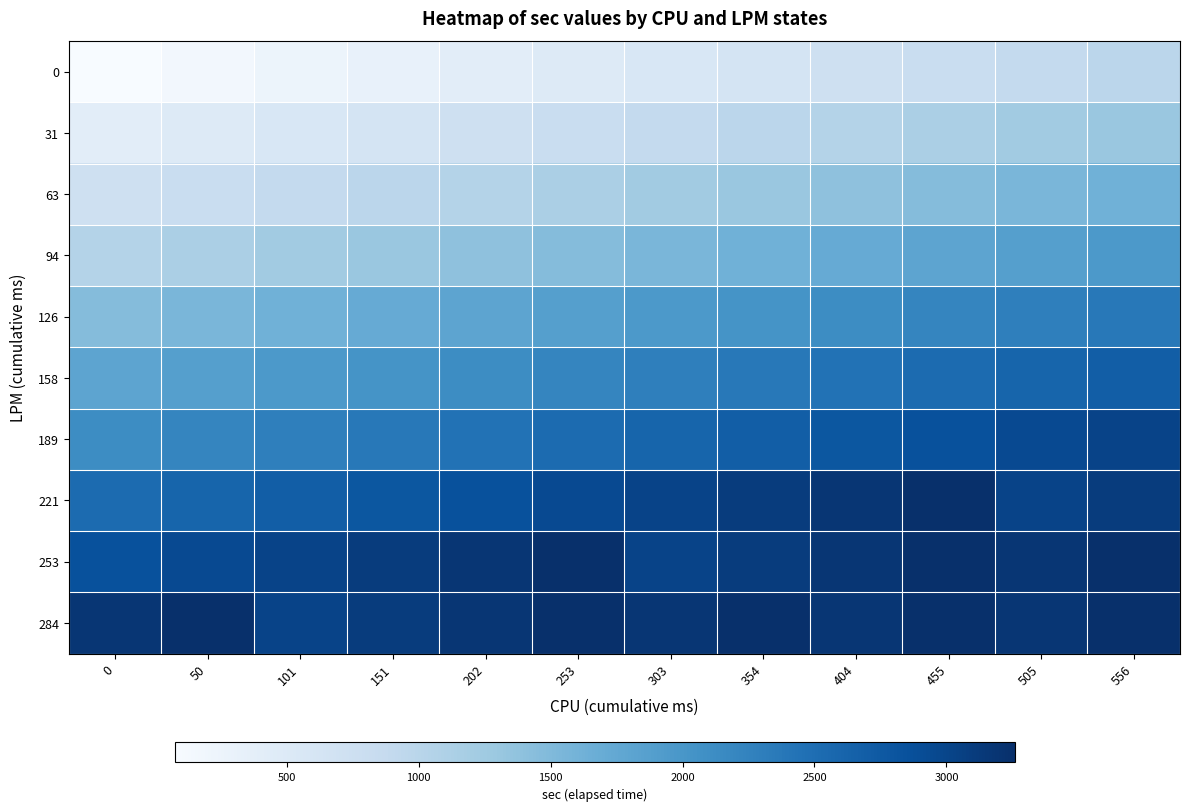

Reading left to right, what are all the values shown in this chart?

0: 0=76	50=161	101=238	151=323	202=408	253=485	303=570	354=647	404=732	455=817	505=893	556=979
31: 0=408	50=485	101=570	151=647	202=732	253=817	303=893	354=979	404=1055	455=1140	505=1226	556=1302
63: 0=732	50=817	101=893	151=979	202=1055	253=1140	303=1226	354=1302	404=1387	455=1464	505=1549	556=1626
94: 0=1055	50=1140	101=1226	151=1302	202=1387	253=1464	303=1549	354=1626	404=1711	455=1796	505=1873	556=1958
126: 0=1464	50=1549	101=1626	151=1711	202=1796	253=1873	303=1958	354=2034	404=2119	455=2205	505=2281	556=2366
158: 0=1796	50=1873	101=1958	151=2034	202=2119	253=2205	303=2281	354=2366	404=2443	455=2528	505=2613	556=2690
189: 0=2119	50=2205	101=2281	151=2366	202=2443	253=2528	303=2613	354=2690	404=2775	455=2852	505=2937	556=3022
221: 0=2528	50=2613	101=2690	151=2775	202=2852	253=2937	303=3022	354=3099	404=3184	455=3260	505=3022	556=3099
253: 0=2852	50=2937	101=3022	151=3099	202=3184	253=3260	303=3022	354=3099	404=3184	455=3260	505=3184	556=3260
284: 0=3184	50=3260	101=3022	151=3099	202=3184	253=3260	303=3184	354=3260	404=3184	455=3260	505=3184	556=3260